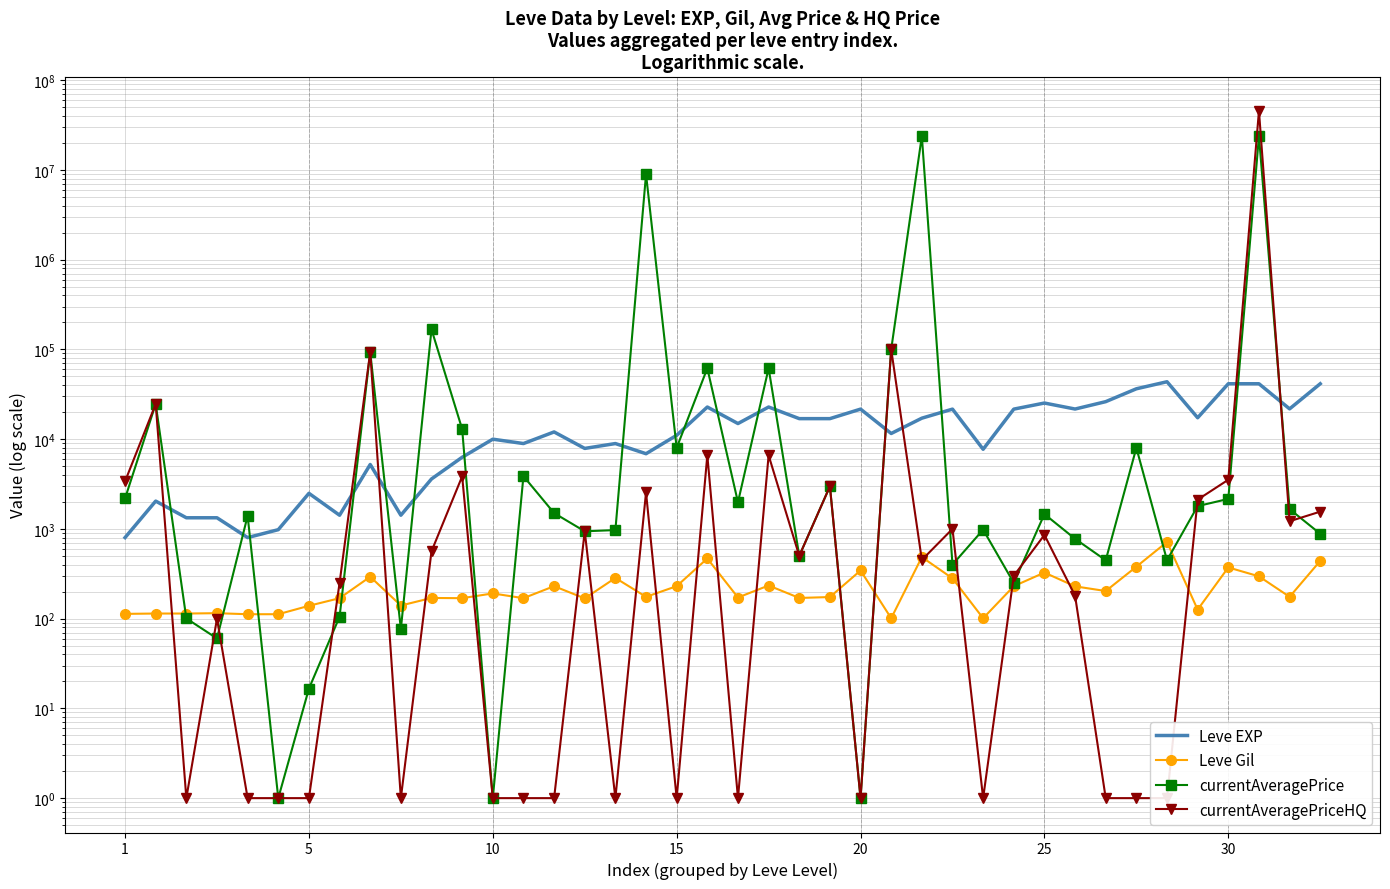

Which category has the highest value in the Leve Gil series?

34